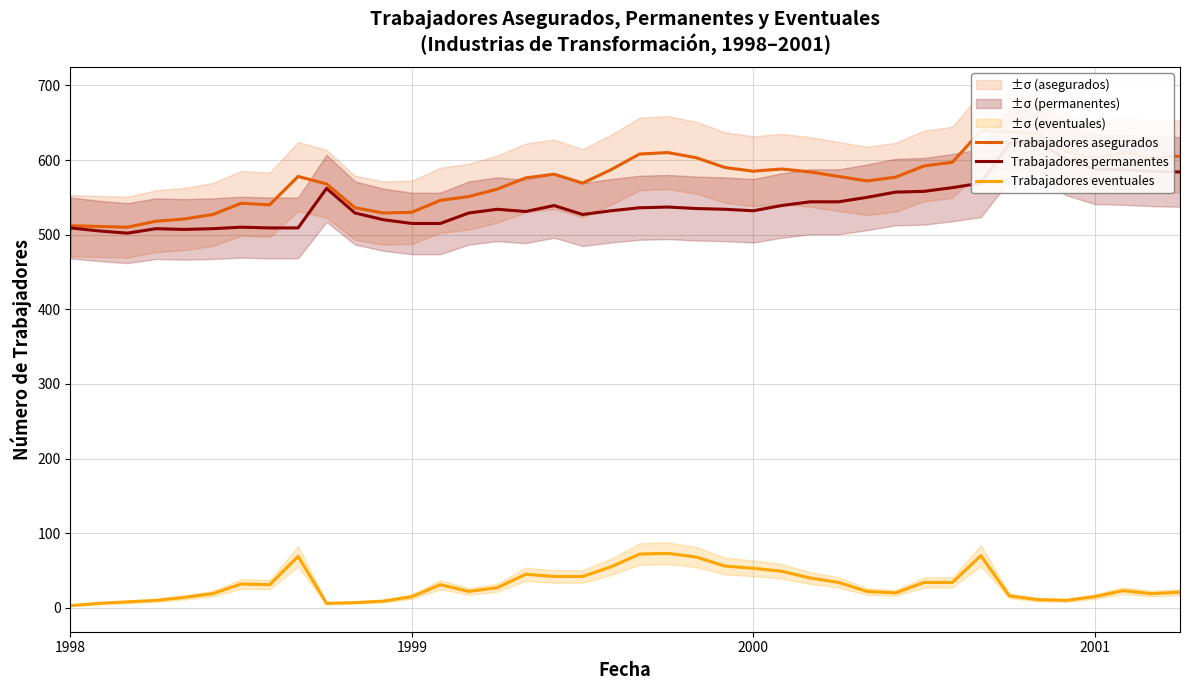

What position from the left is 31?

32